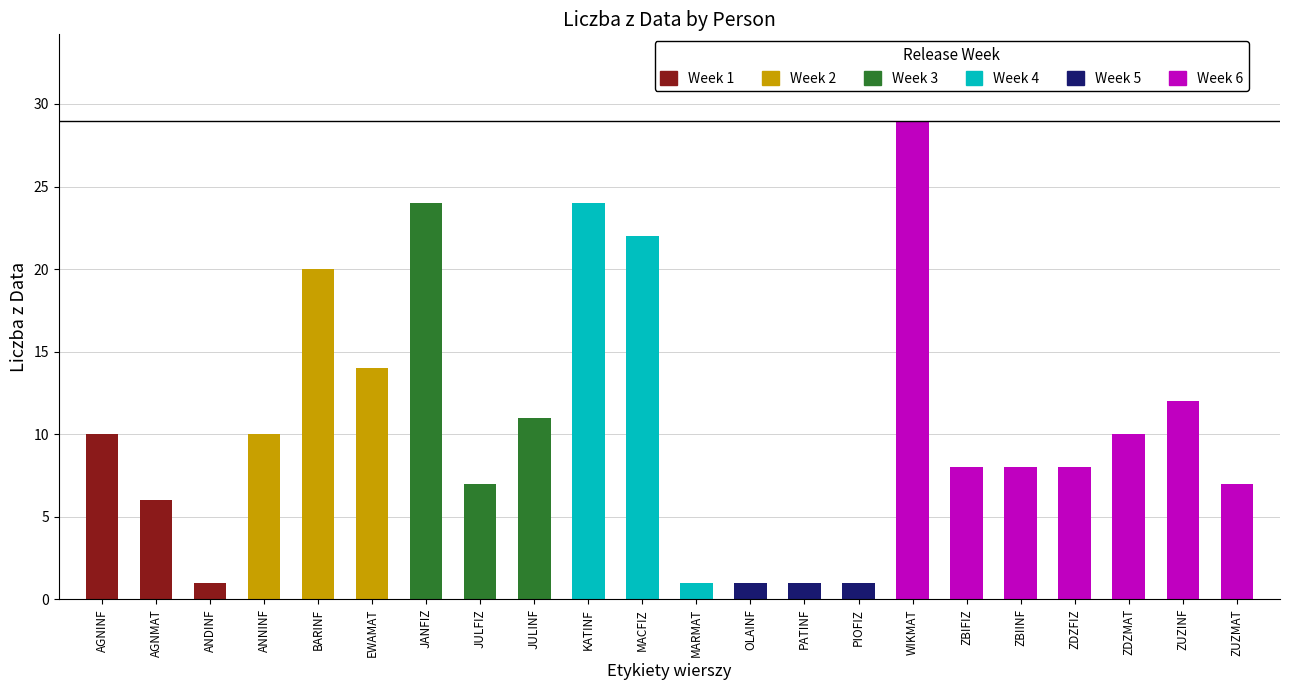

What is the smallest value displayed?

1